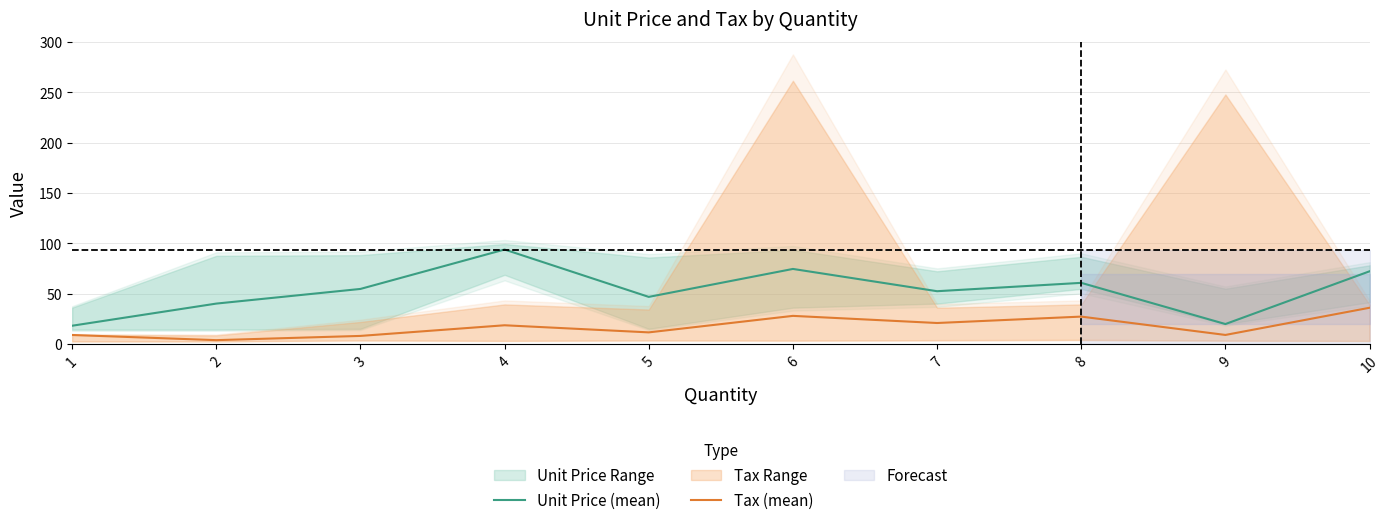

Which series has the largest range (max minus min)?

Unit Price (mean)